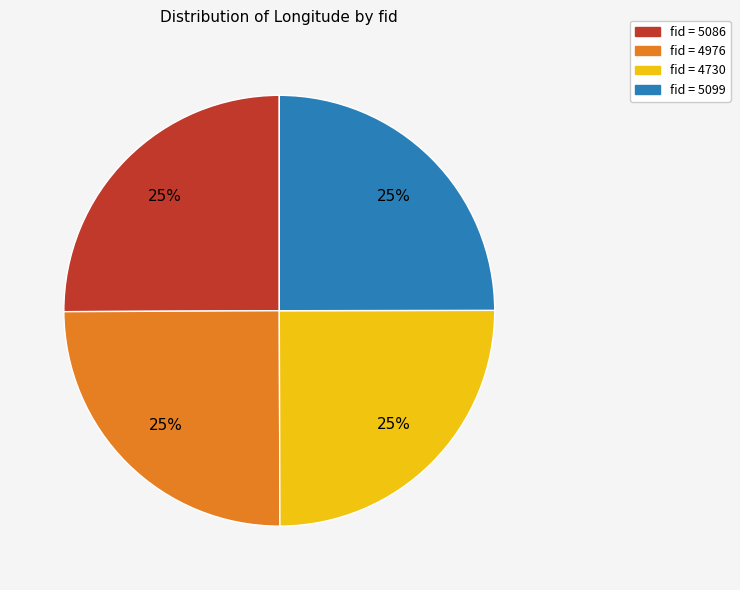

To the nearest percent, what is the average slice percentage?

25%